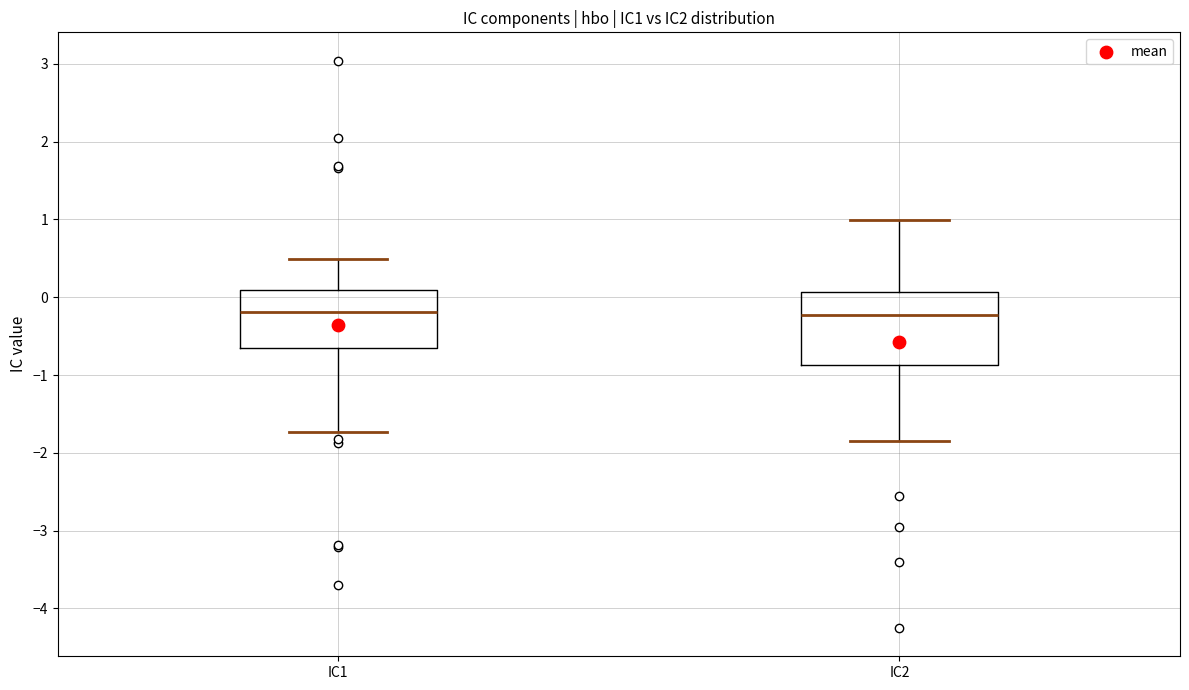

Reading left to right, read every box against the y-axis: the position of its median line, the range the box covers, and the ends of its whiskers. The values are not printed on the chart, so give them approximately, as read against the axis.

IC1: median -0.2, box -0.7 to 0.1, whiskers -1.7 to 0.5
IC2: median -0.2, box -0.9 to 0.1, whiskers -1.9 to 1.0